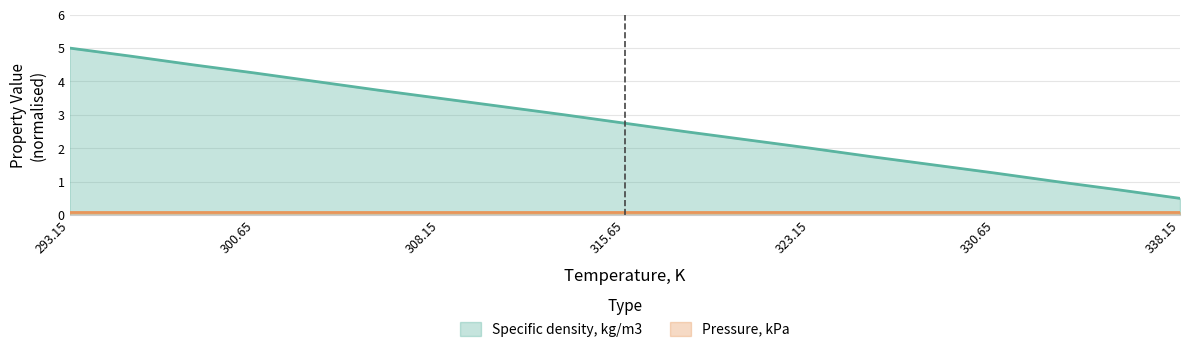

What is the greatest value displayed?

5.0